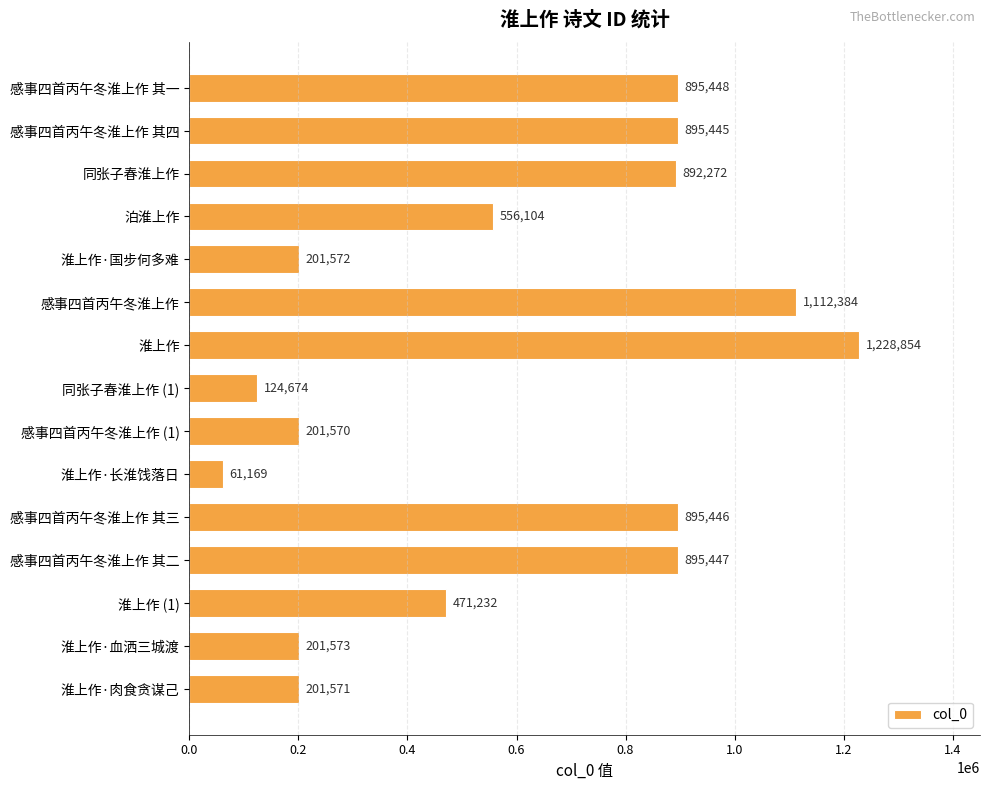

List the labels in order of value, smallest first.

淮上作·长淮饯落日, 同张子春淮上作 (1), 感事四首丙午冬淮上作 (1), 淮上作·肉食贪谋己, 淮上作·国步何多难, 淮上作·血洒三城渡, 淮上作 (1), 泊淮上作, 同张子春淮上作, 感事四首丙午冬淮上作 其四, 感事四首丙午冬淮上作 其三, 感事四首丙午冬淮上作 其二, 感事四首丙午冬淮上作 其一, 感事四首丙午冬淮上作, 淮上作